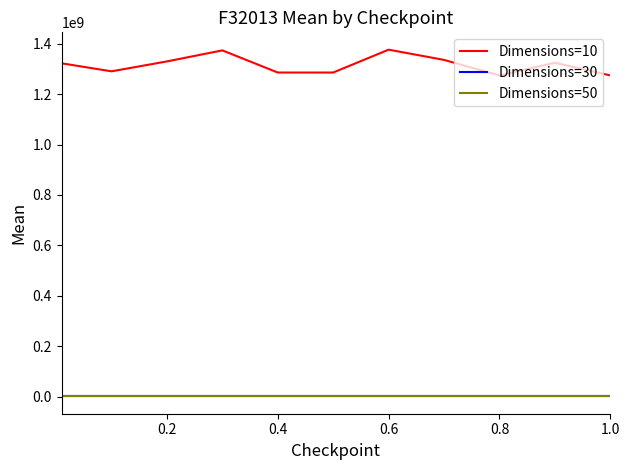

Does the chart display data point markers on the line(s)?

No